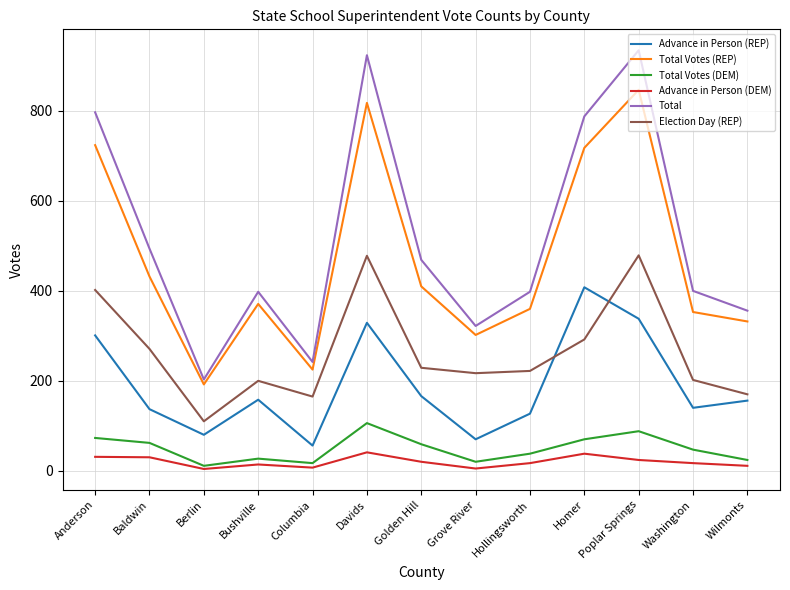

Which series has the largest total across all categories?

Total